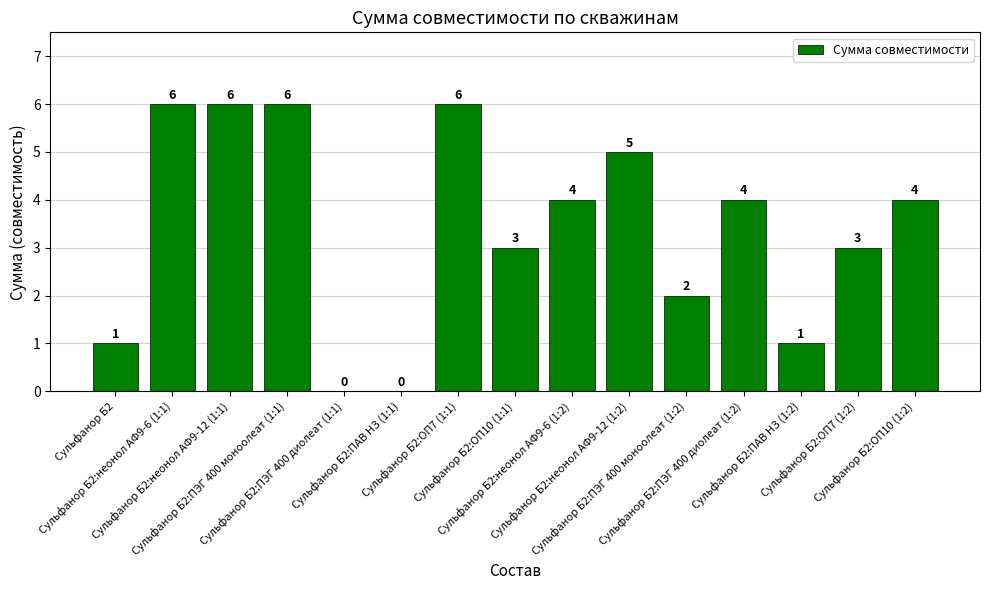

What is the sum of all values?

51